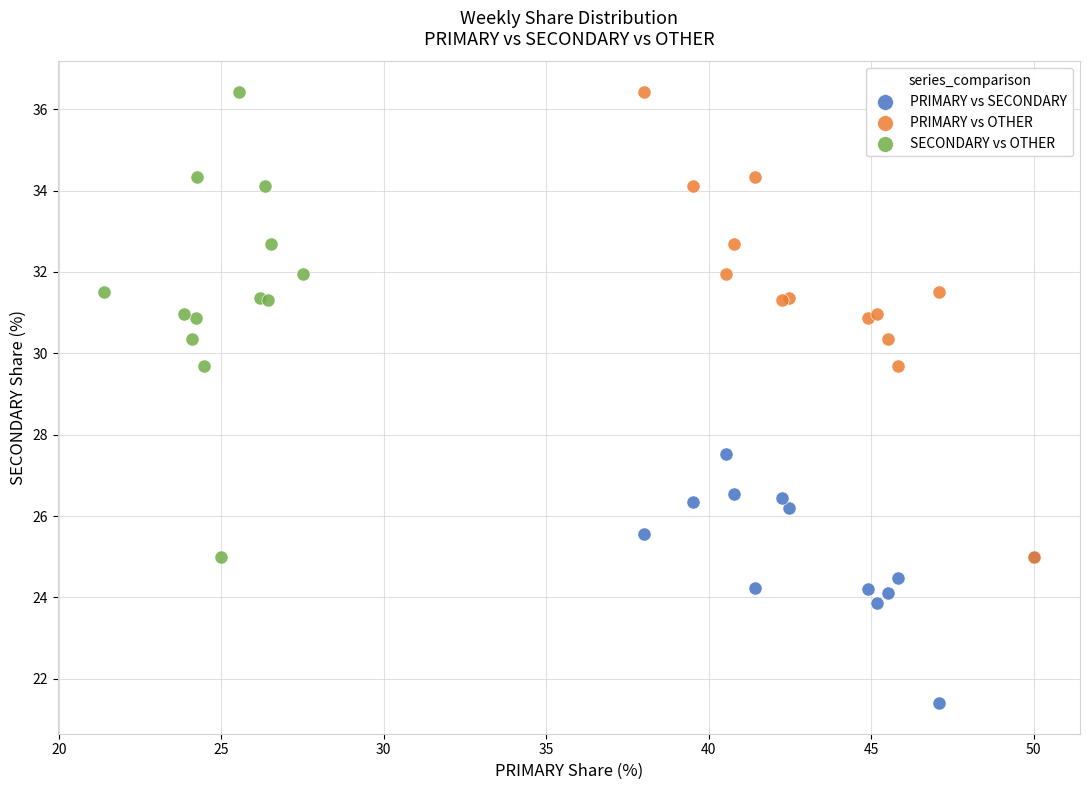

Which series contains the lowest Y value?

PRIMARY vs SECONDARY